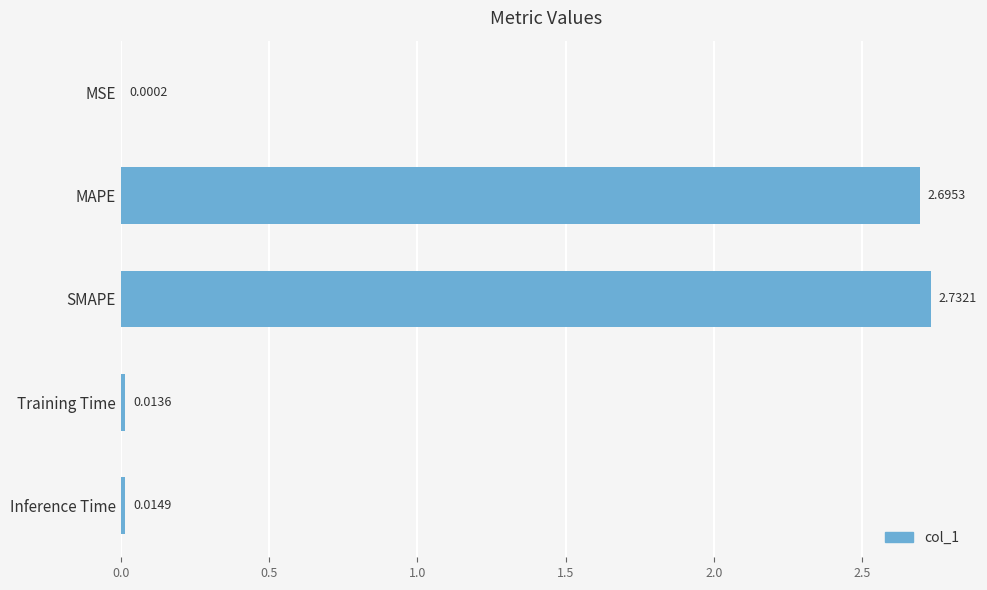

Which category has the highest value across all series?

SMAPE